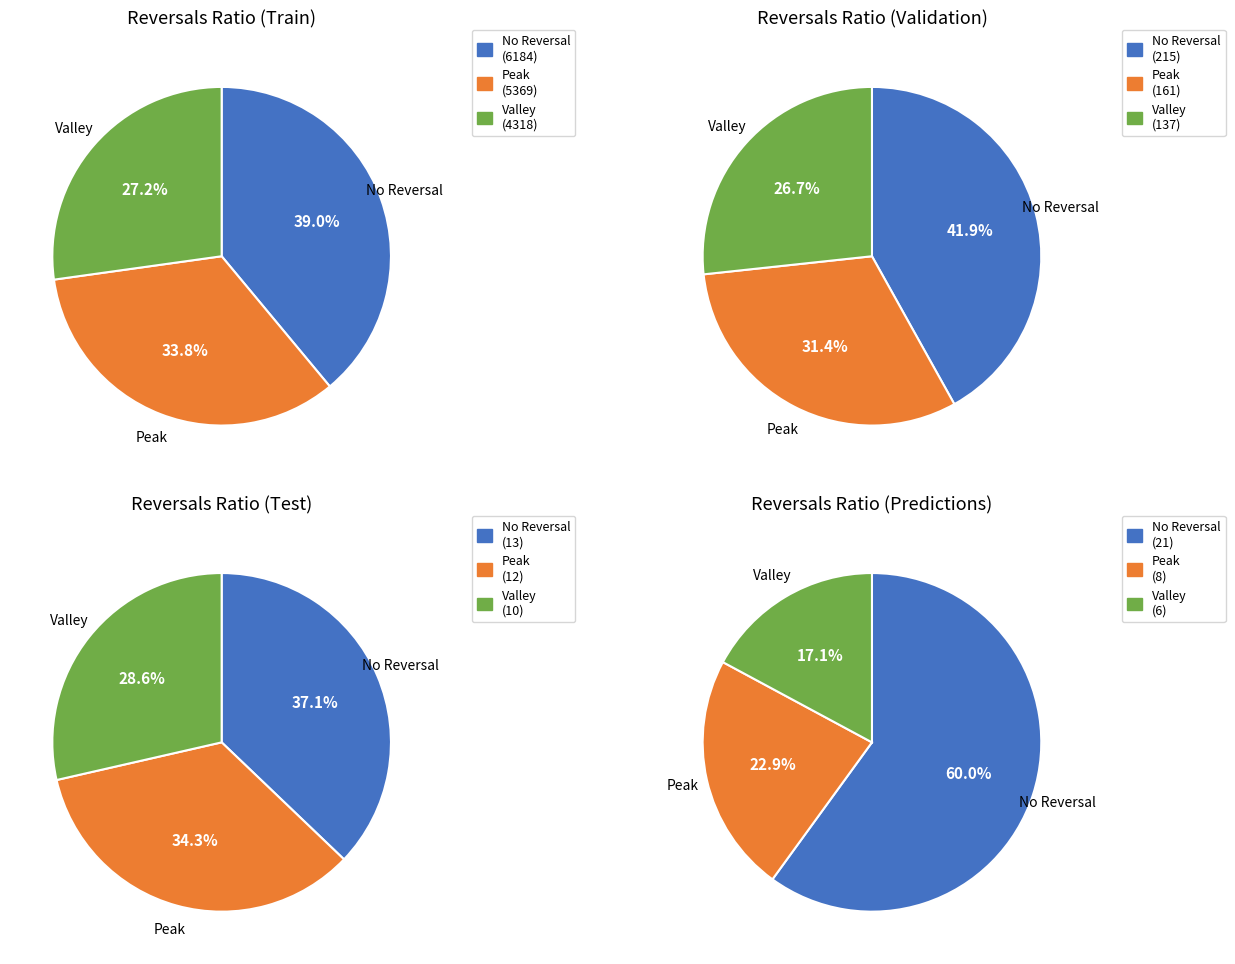

Is there a majority slice in this chart?

No